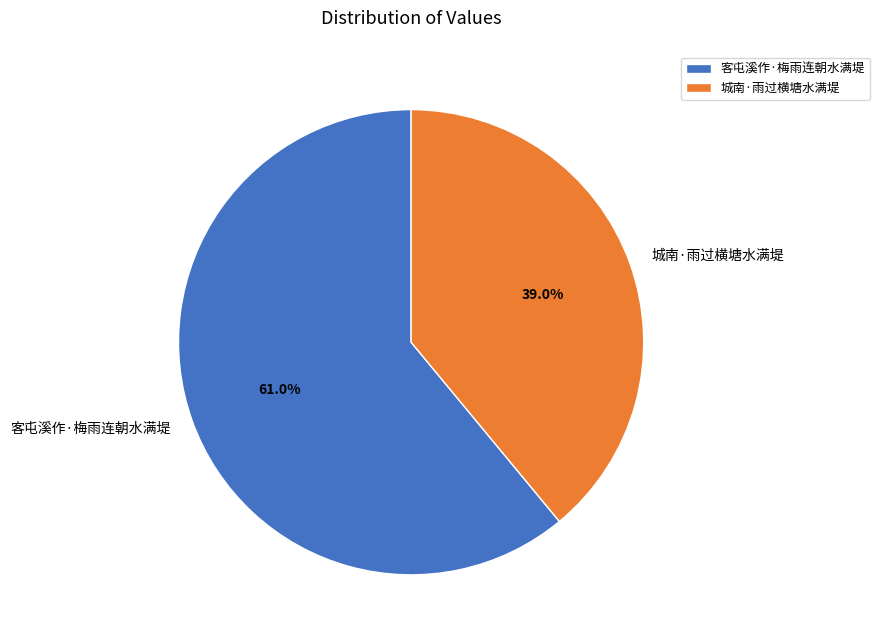

To the nearest percent, what is the difference between the largest and smallest slice percentages?

22%